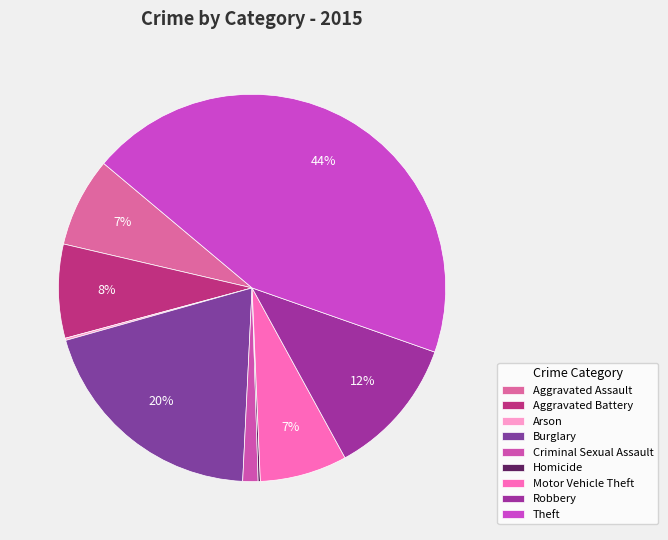

How many segments does this pie chart have?

9